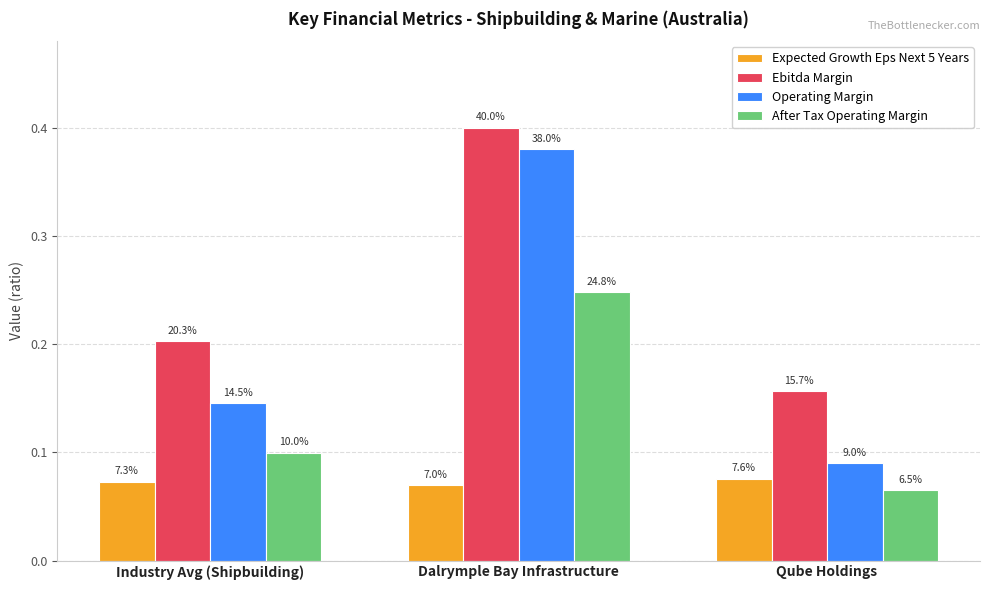

Which series has the largest total across all categories?

Ebitda Margin